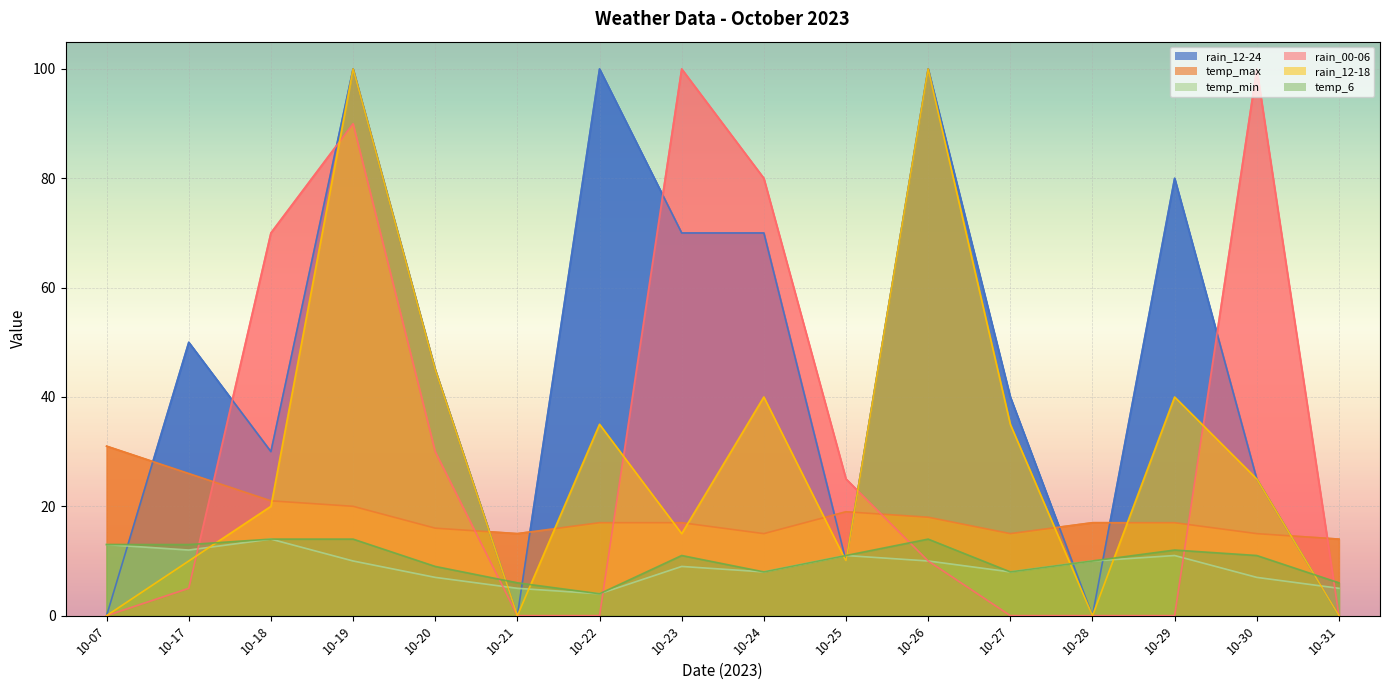

At which category does rain_12-18 reach its first local valley?

10-21